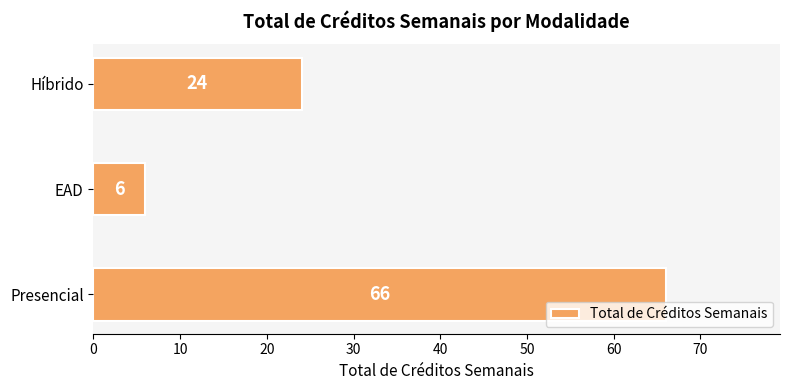

How many data points are less than 24?

1